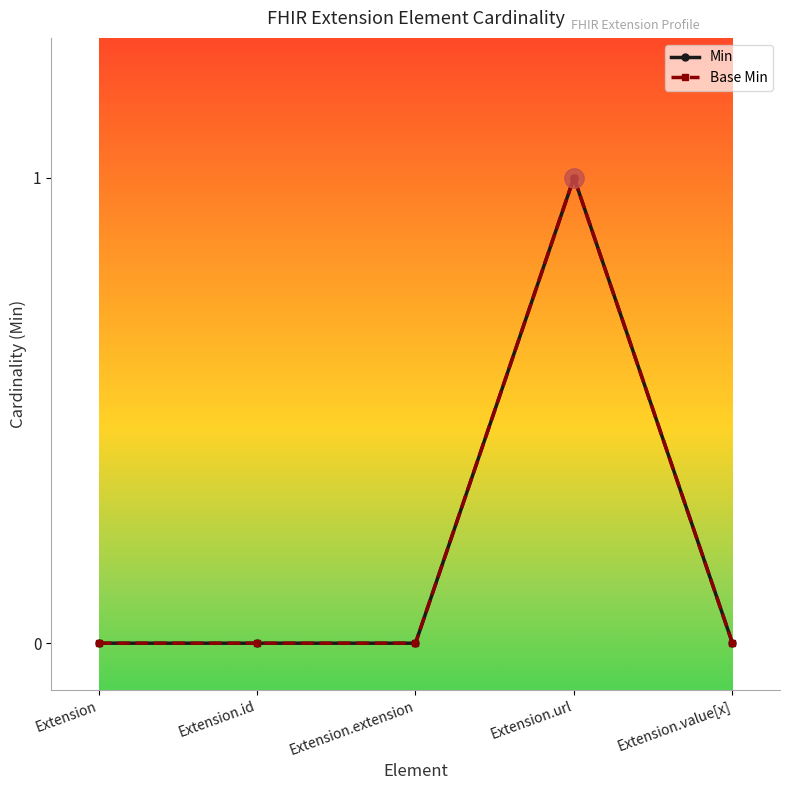

Reading left to right, what are all the values shown in this chart?

Min: 0	0	0	1	0
Base Min: 0	0	0	1	0